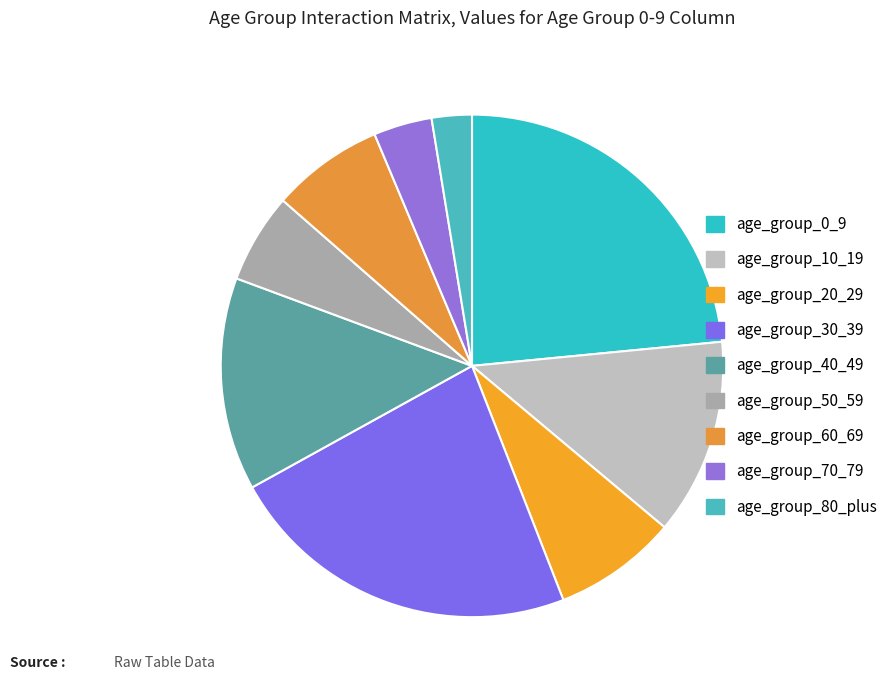

Which category has the biggest portion of the pie?

age_group_0_9